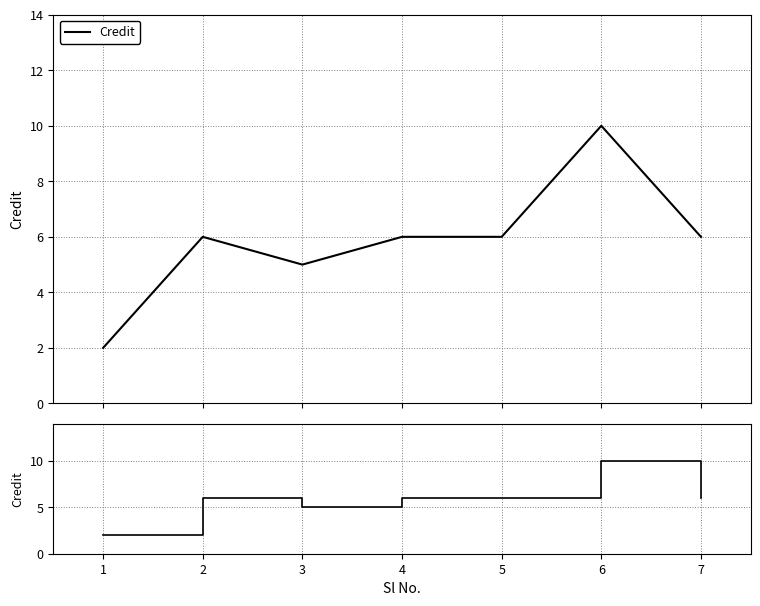

At which category is the sum across all series the highest?

6